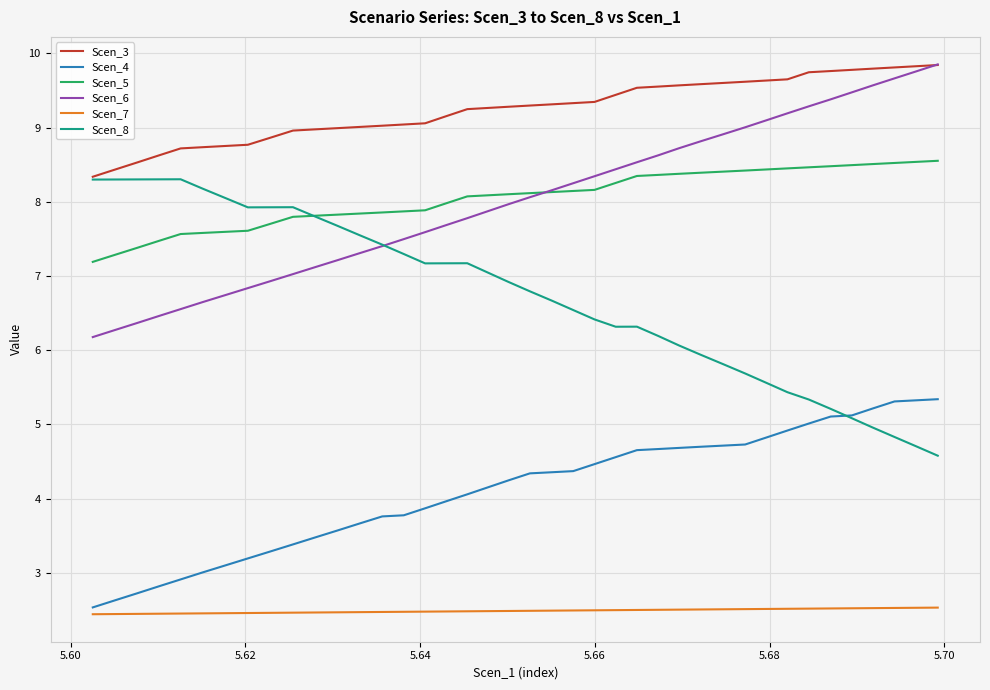

Which series has the largest total across all categories?

Scen_3